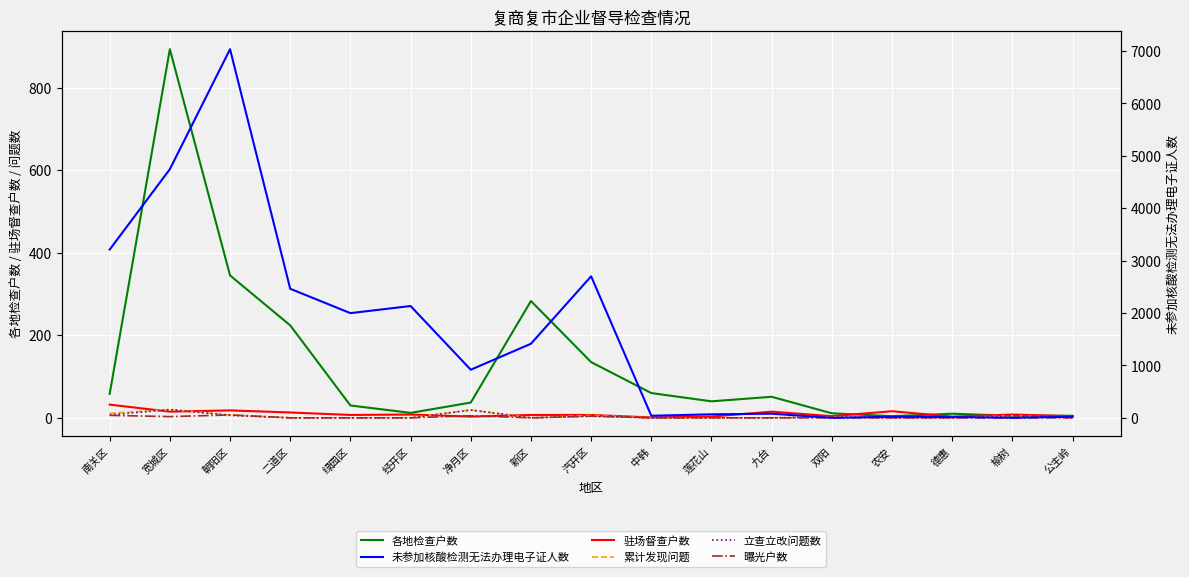

Is the value of 累计发现问题 at 双阳 greater than the value of 立查立改问题数 at 绿园区?

Yes